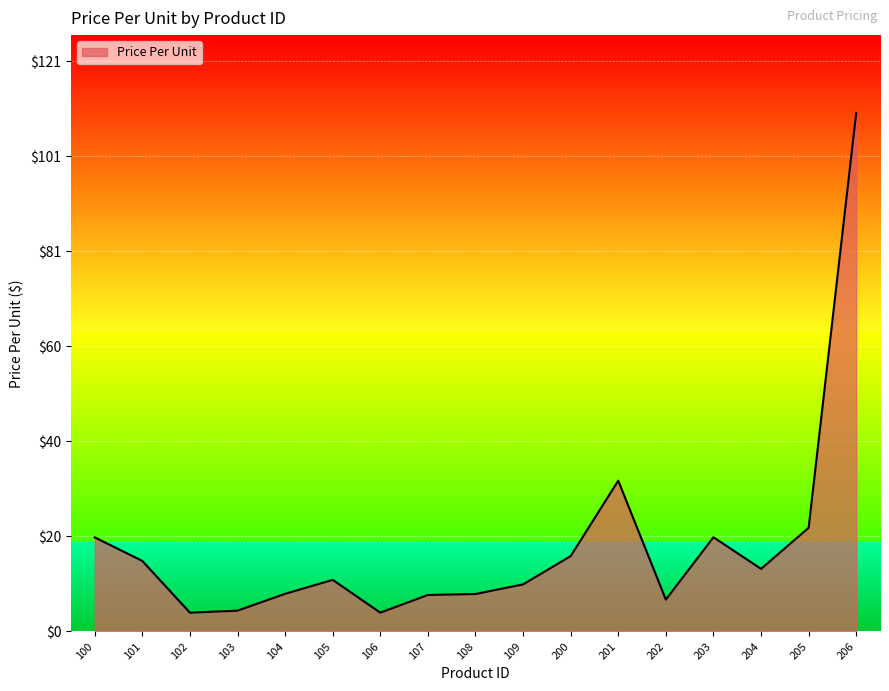

Approximately how many times larger is the value at 107 compared to 206?

0.1